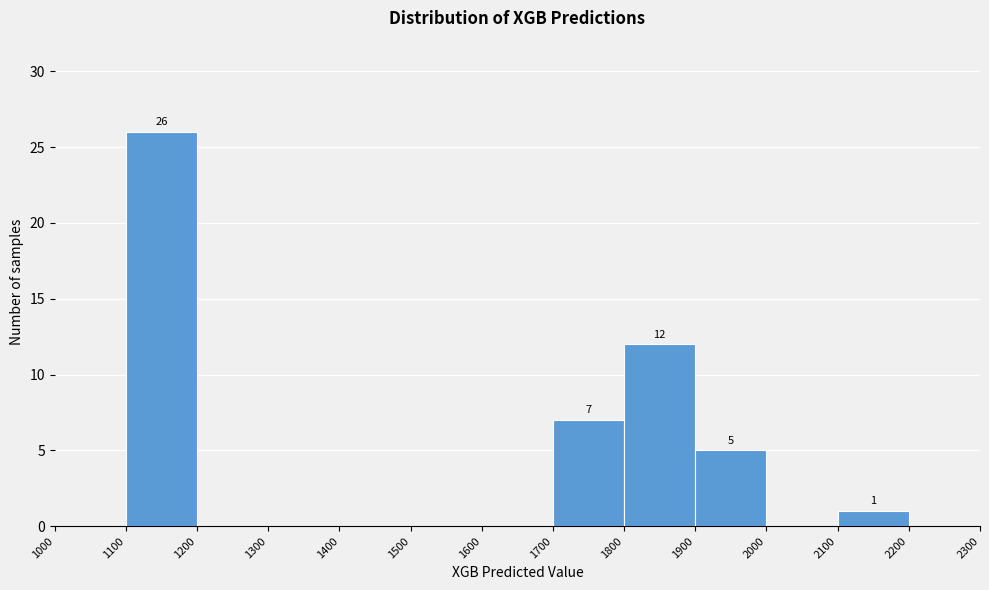

Over which range of the x-axis is the bar tallest?

1100 to 1200